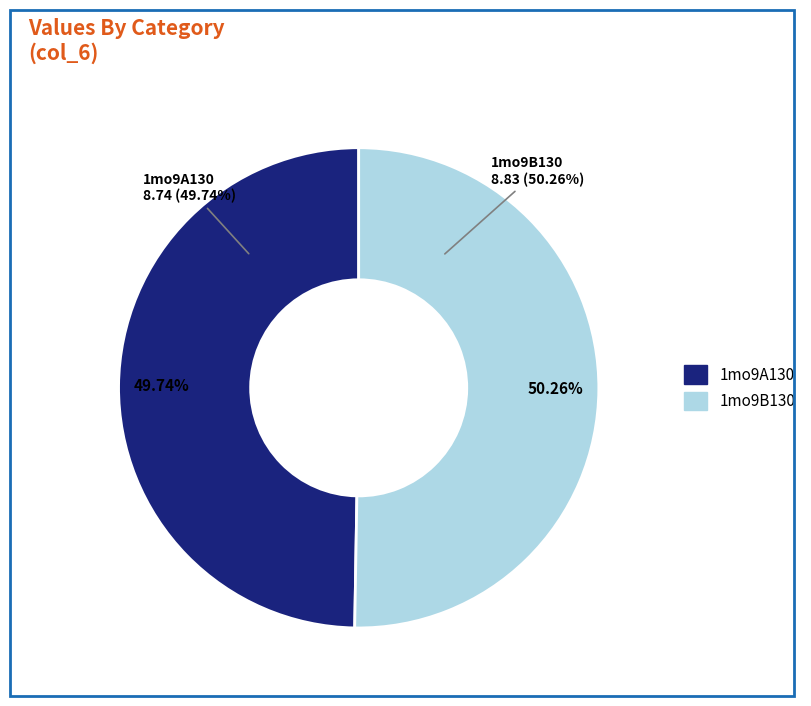

Do 1mo9B130 and 1mo9A130 together represent more than half of the pie?

Yes